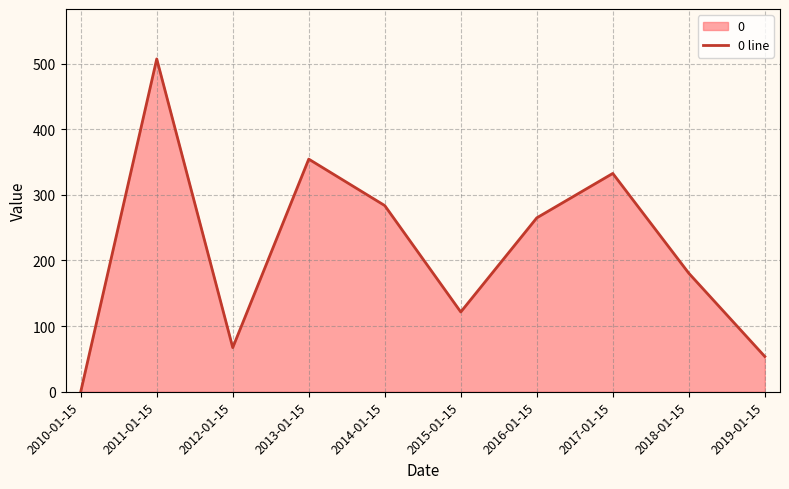

What is the sum of the values at 2013-01-15 and 2017-01-15?

687.0